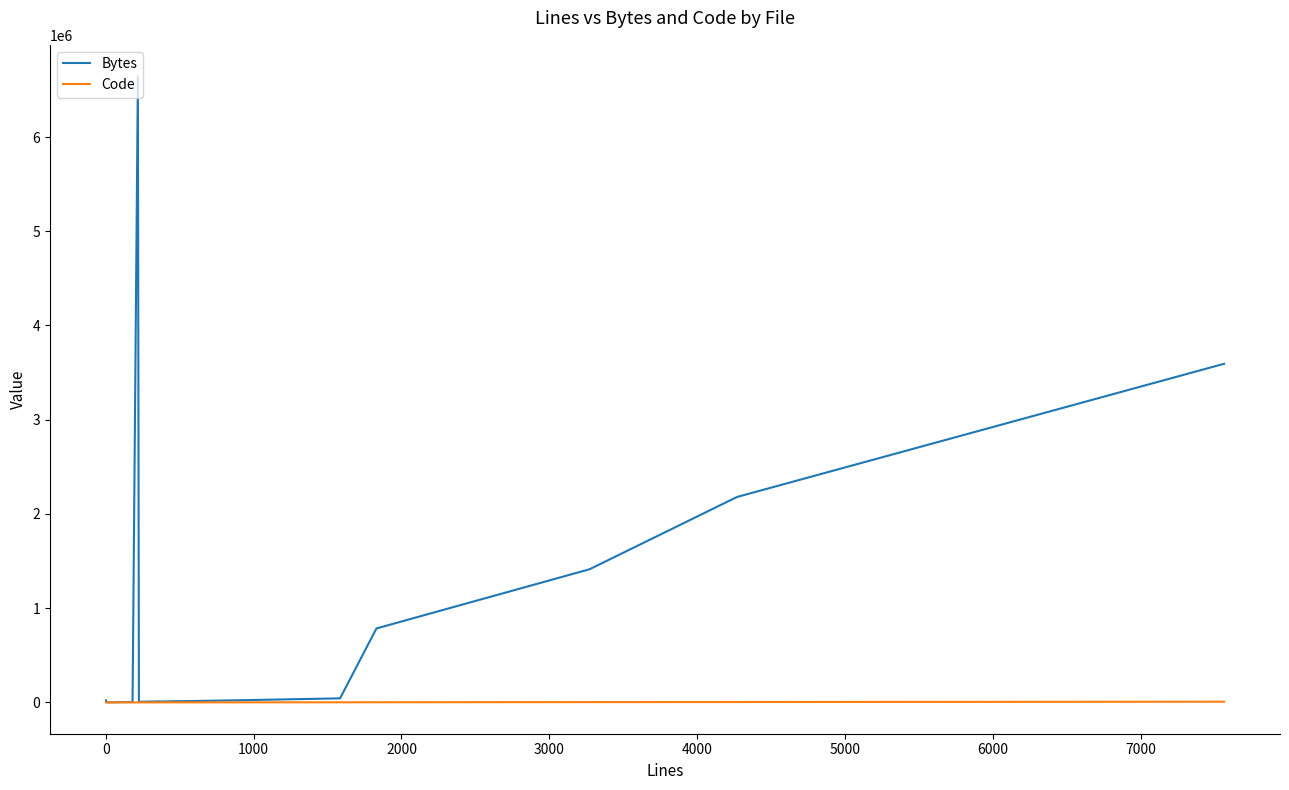

Rank the series by their maximum value, from lowest to highest.

Code, Bytes